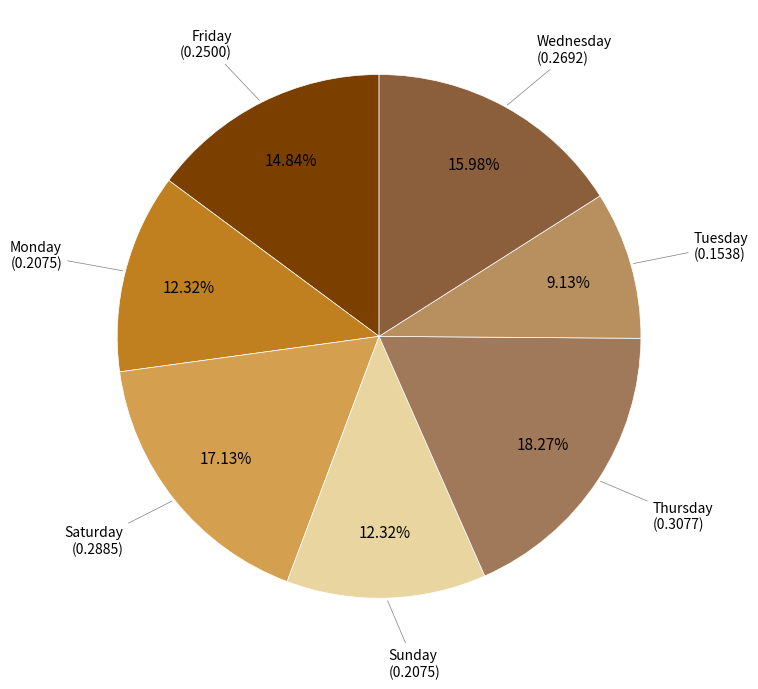

What percentage is NOT represented by Wednesday?

84.0%